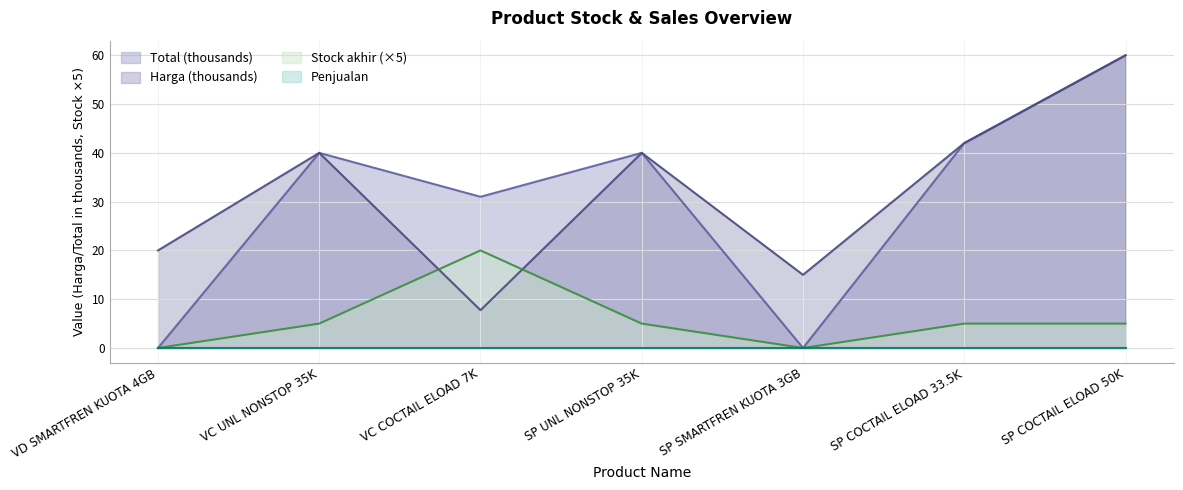

Does the chart have visible grid lines?

Yes